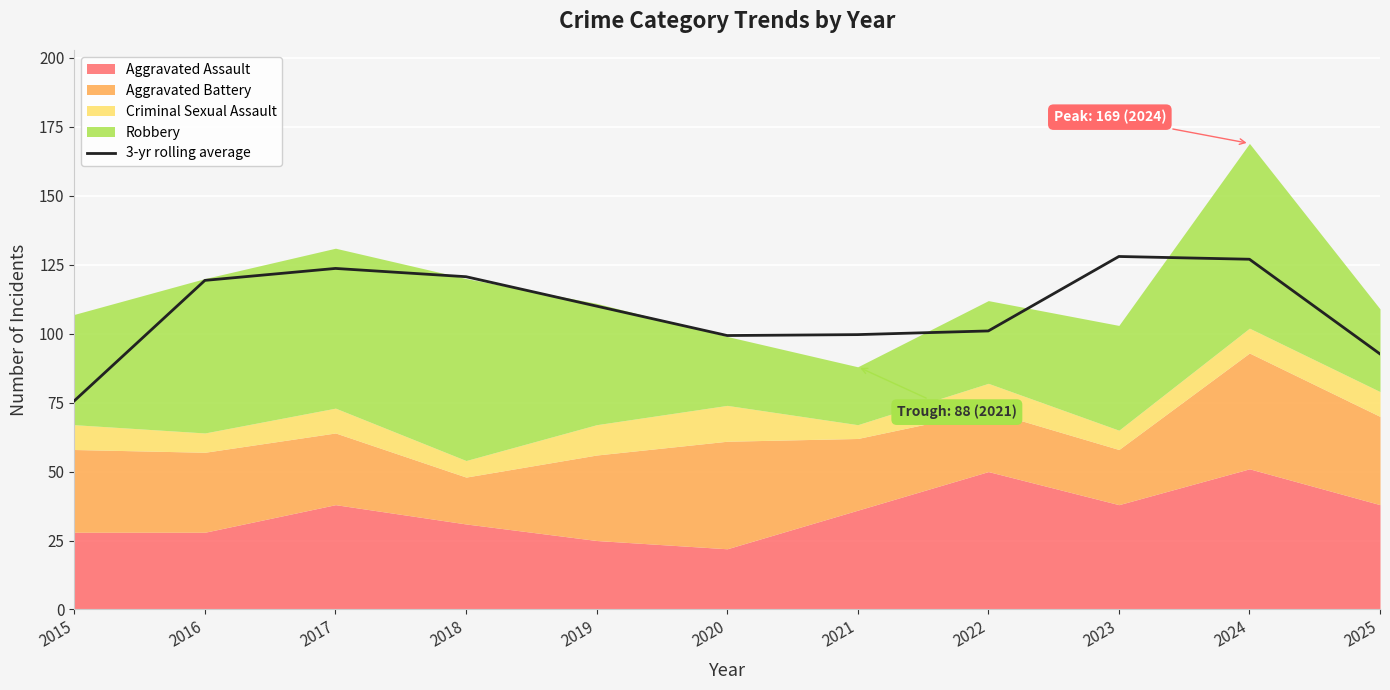

Reading left to right, transcribe all the data shown in this chart.

75.7	119.3	123.7	120.7	110.0	99.3	99.7	101.0	128.0	127.0	92.7